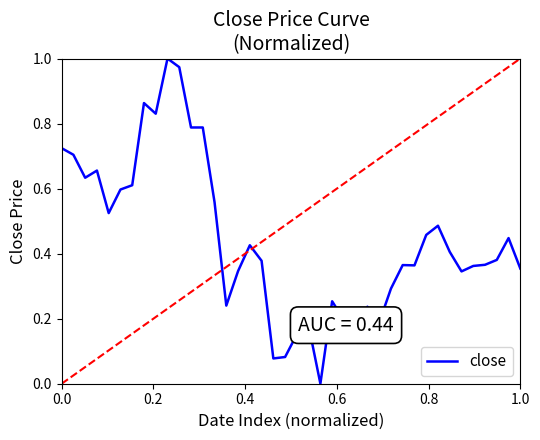

Is this an area chart (filled region under the line)?

No